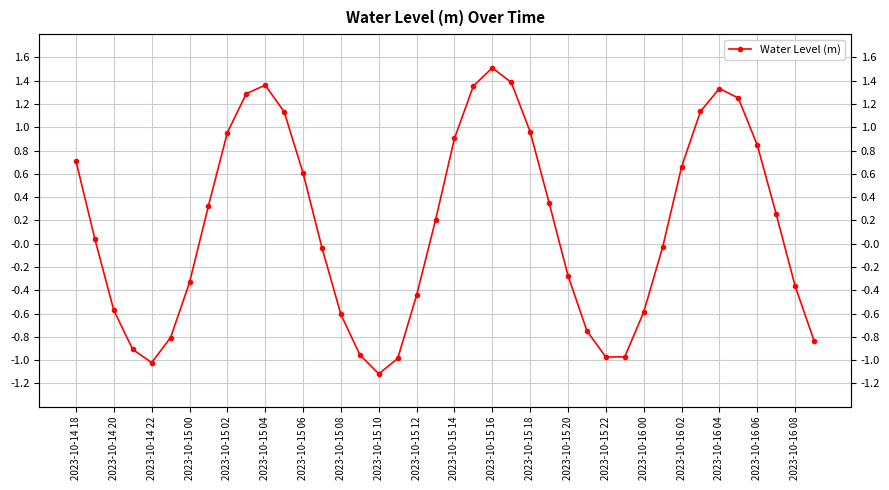

What value does the data have at 2023-10-14 18?

0.7